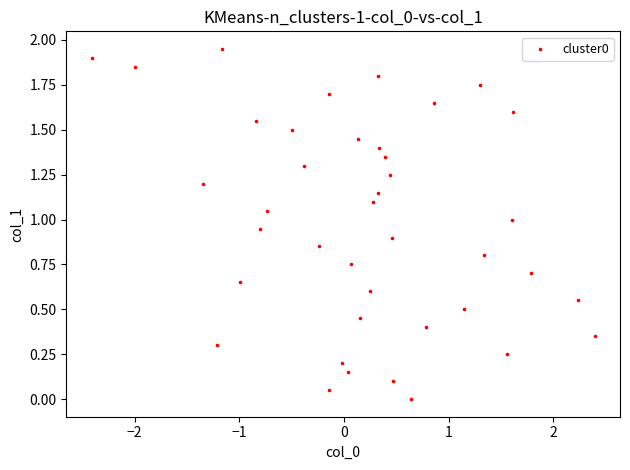

What is the range of X values (max minus min)?

4.8